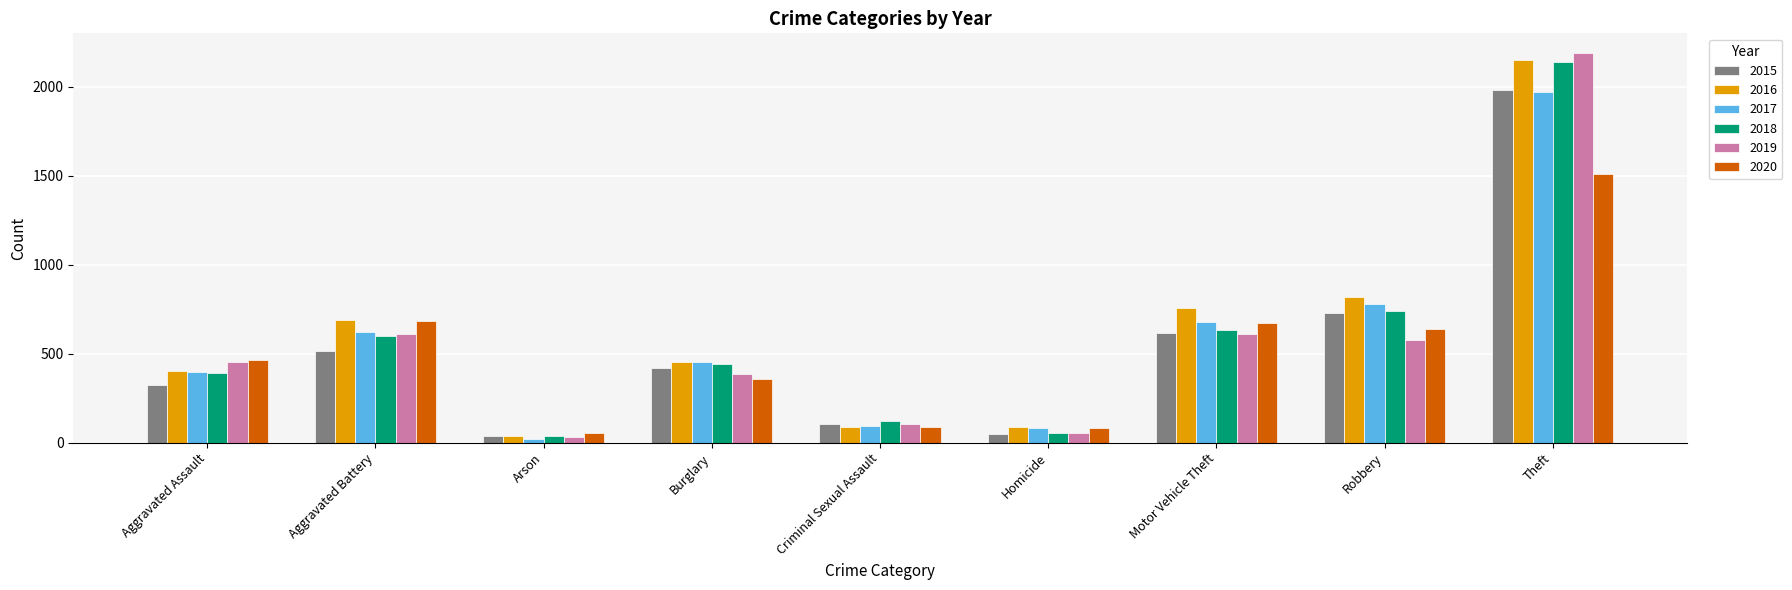

What is the label of the 8th bar from the right?

Aggravated Battery